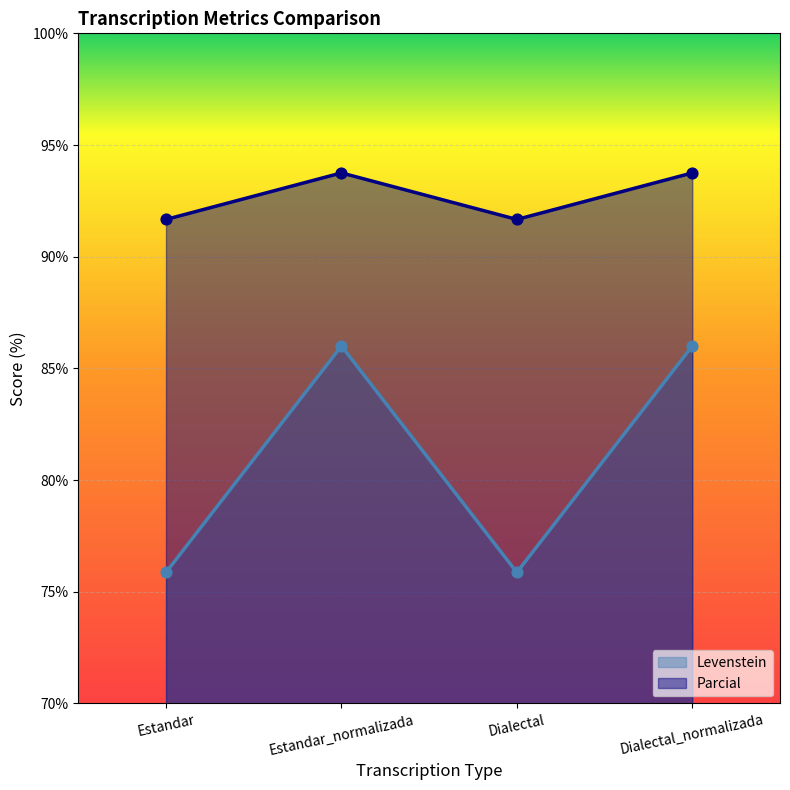

What is the total value across all series at Estandar?

167.5